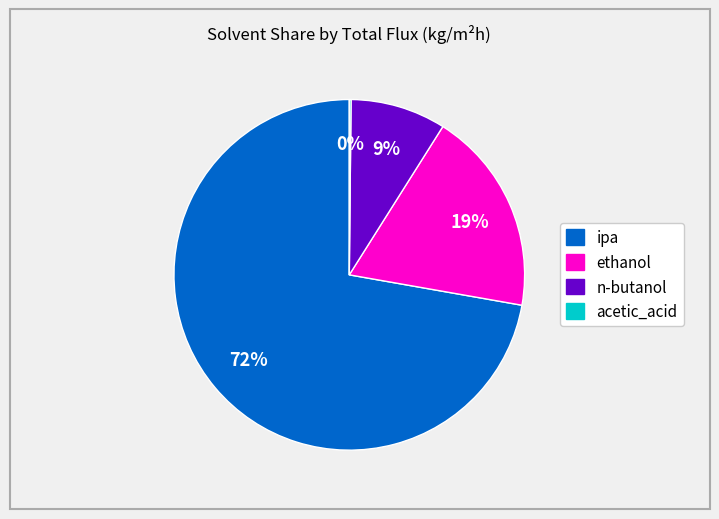

What is the ratio of the value at n-butanol to the value at ethanol?

0.5